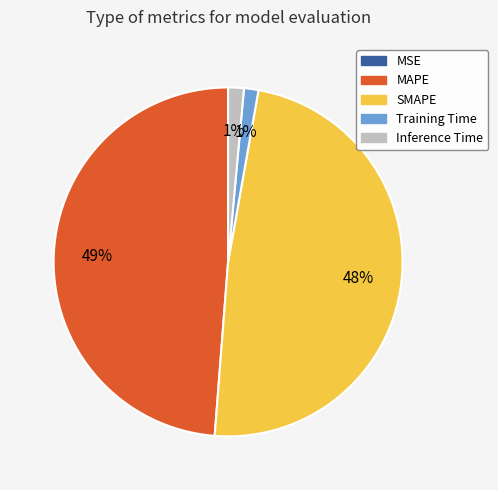

To the nearest percent, what portion does Training Time represent?

1%